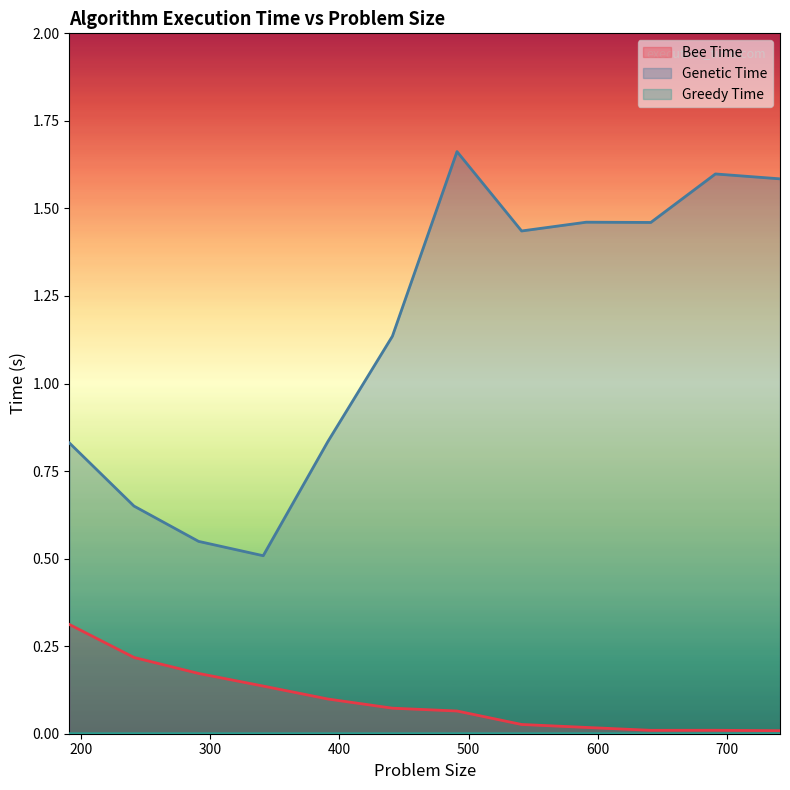

At which label is Bee Time closest to 0?

741